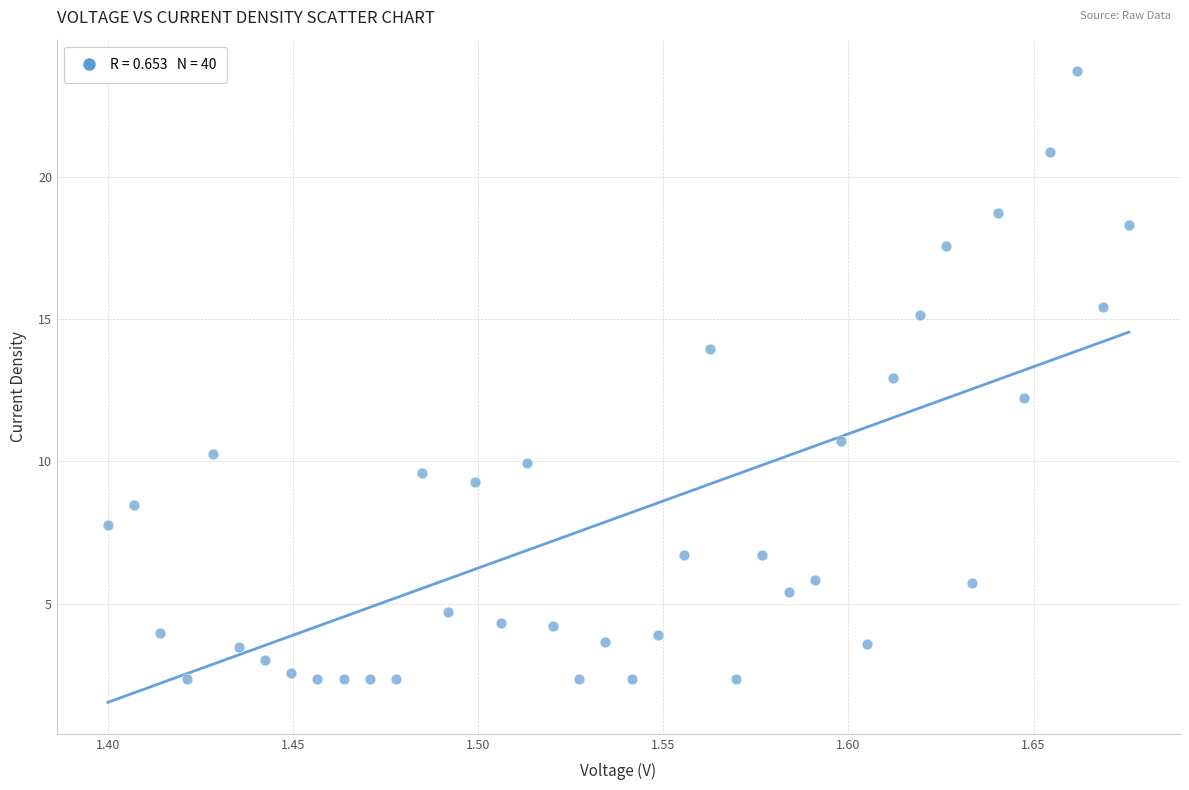

What is the range of X values (max minus min)?

0.3